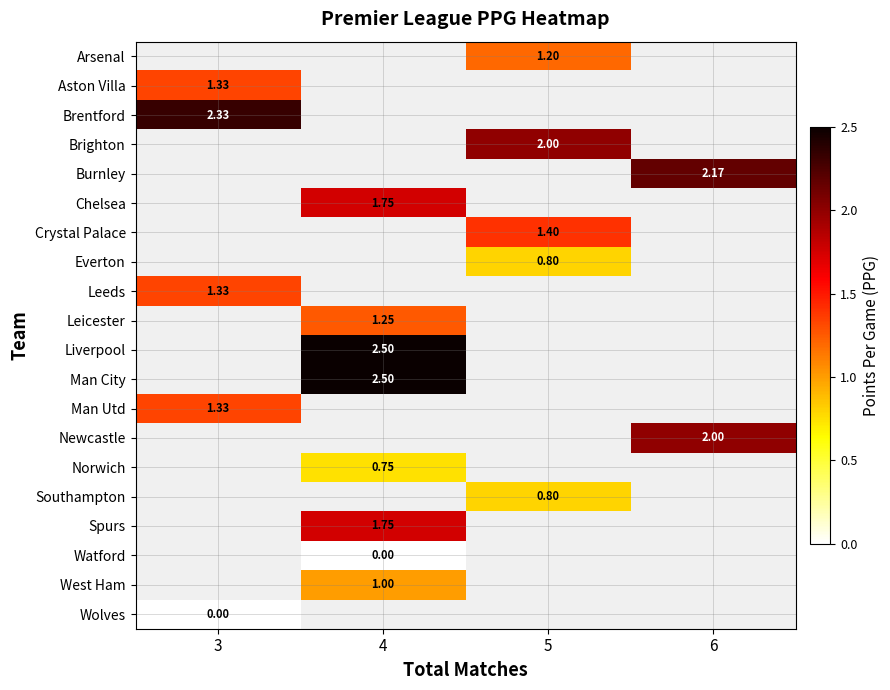

What is the difference between the highest and lowest values at 5?

1.2